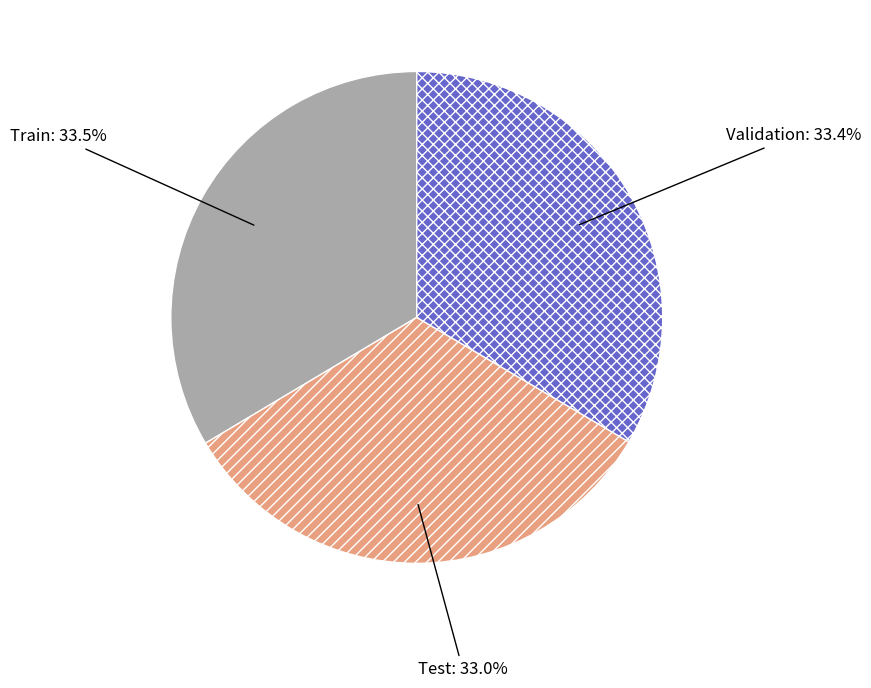

Is there a majority slice in this chart?

No